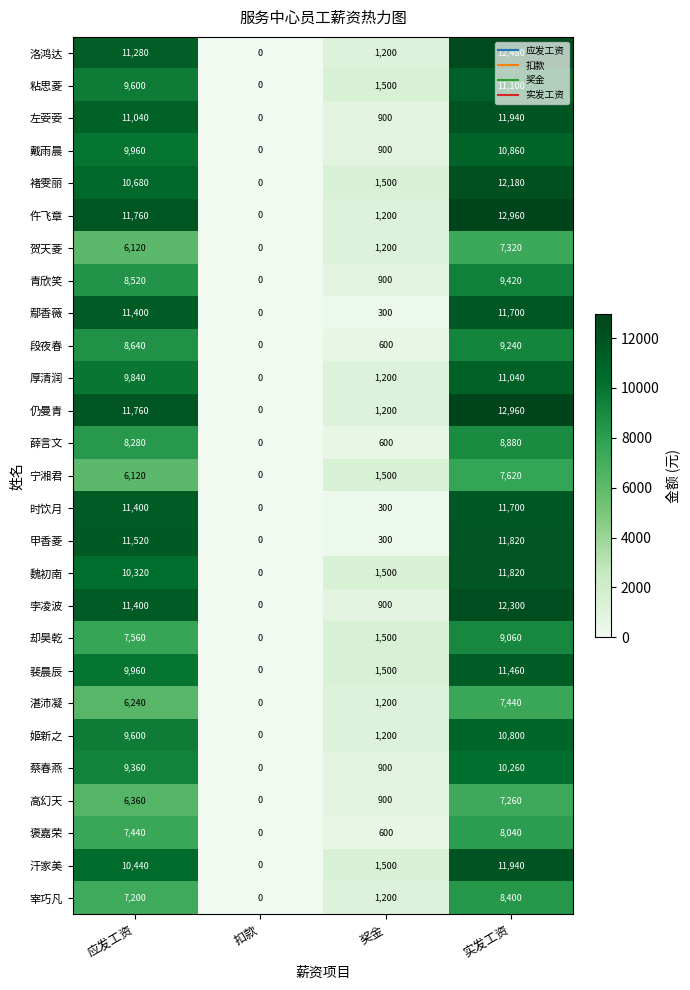

What is the difference between the maximum and minimum values in the 汗家美 series?

11940